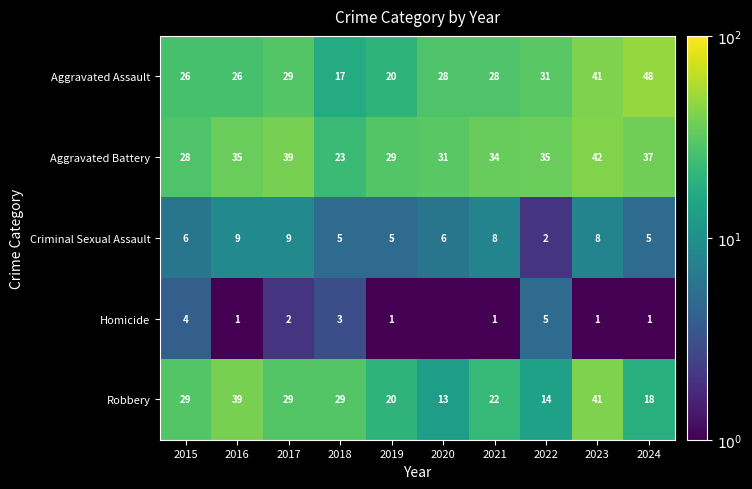

True or false: Aggravated Assault has a value of 28.0 at 2021.

True